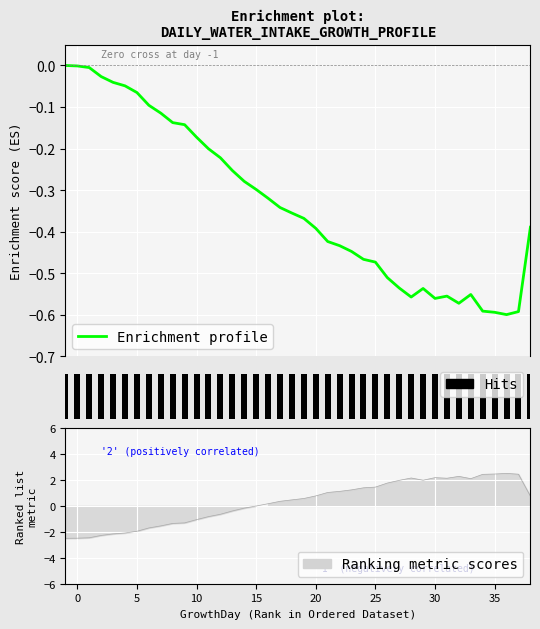

Which has a higher value, 6 or 38?

6